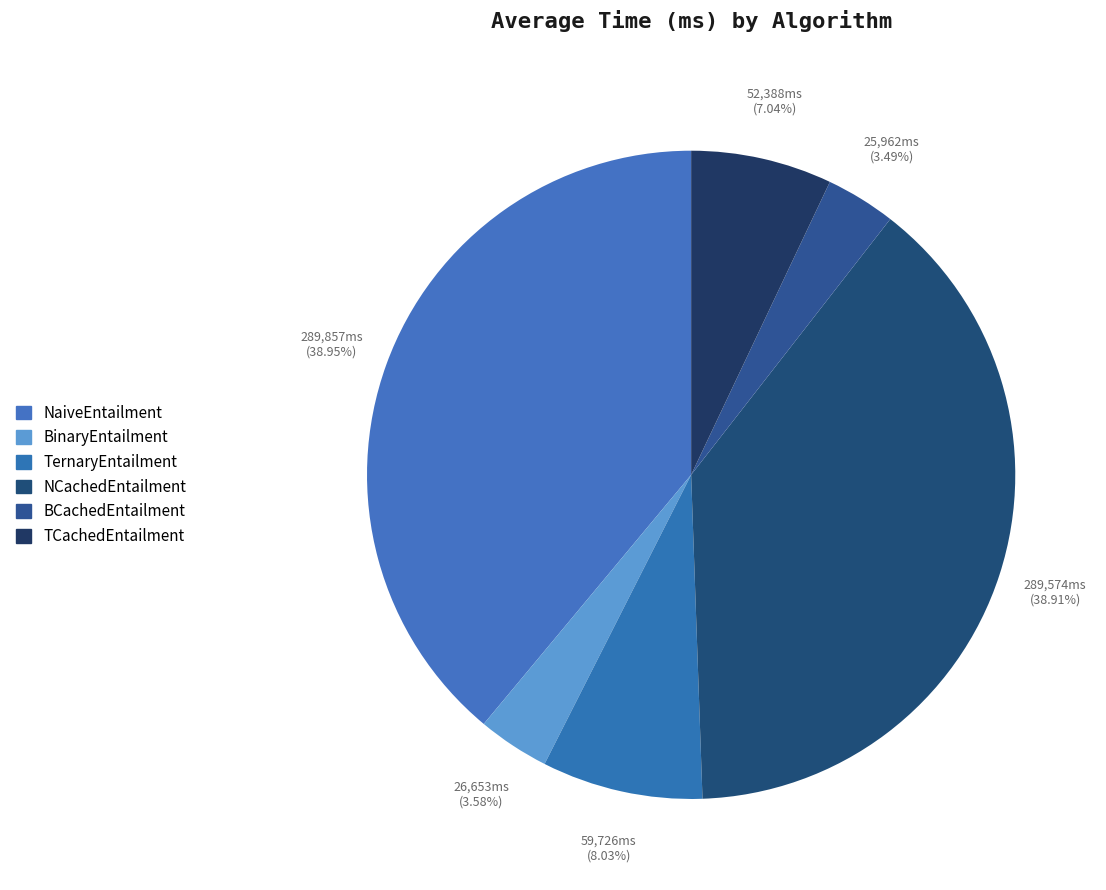

What portion of the pie excludes NCachedEntailment?

61.1%